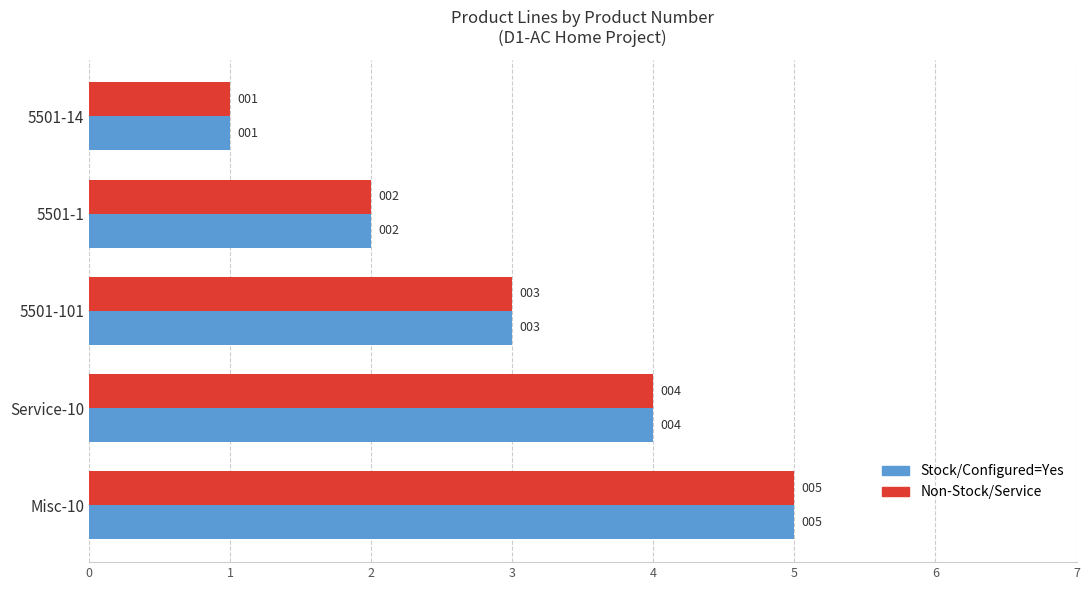

At which category does the chart reach its peak across all series?

Misc-10